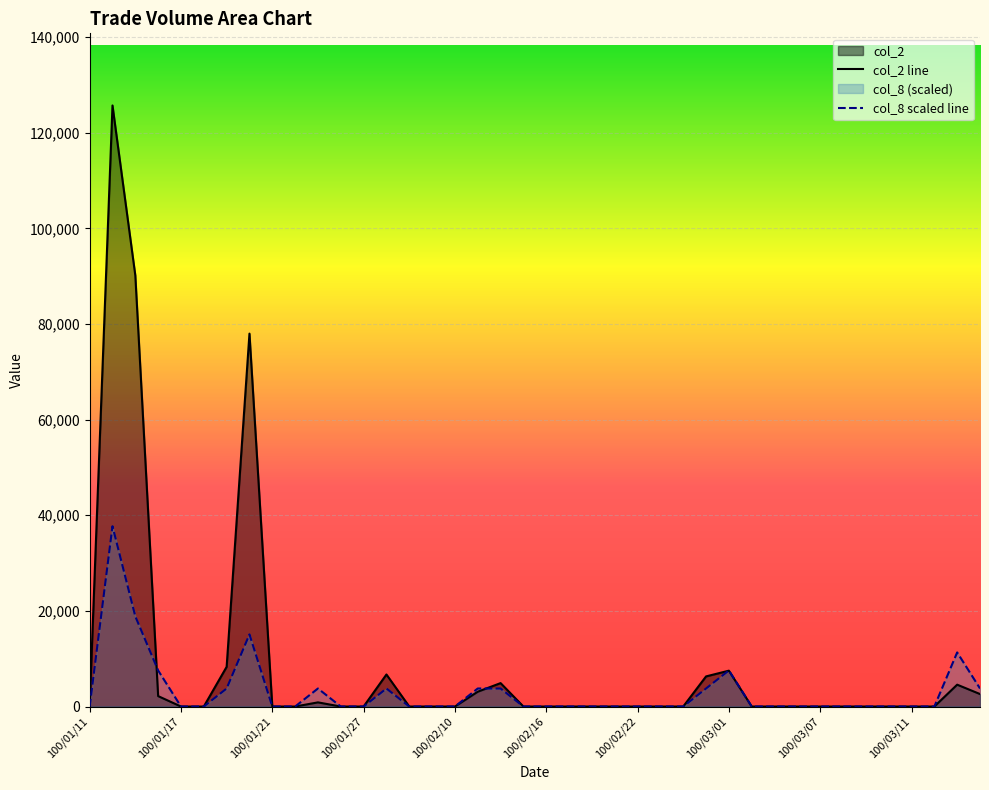

Does the chart display data point markers on the line(s)?

No